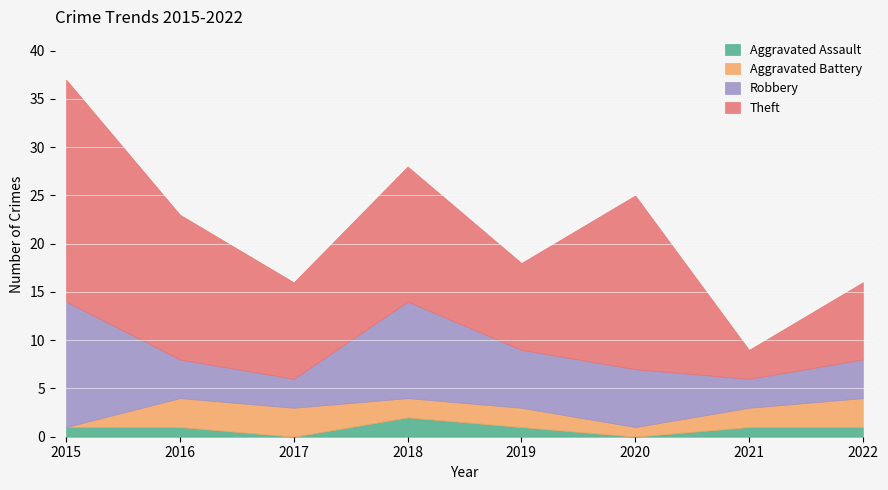

What is the sum of all Robbery values?

49